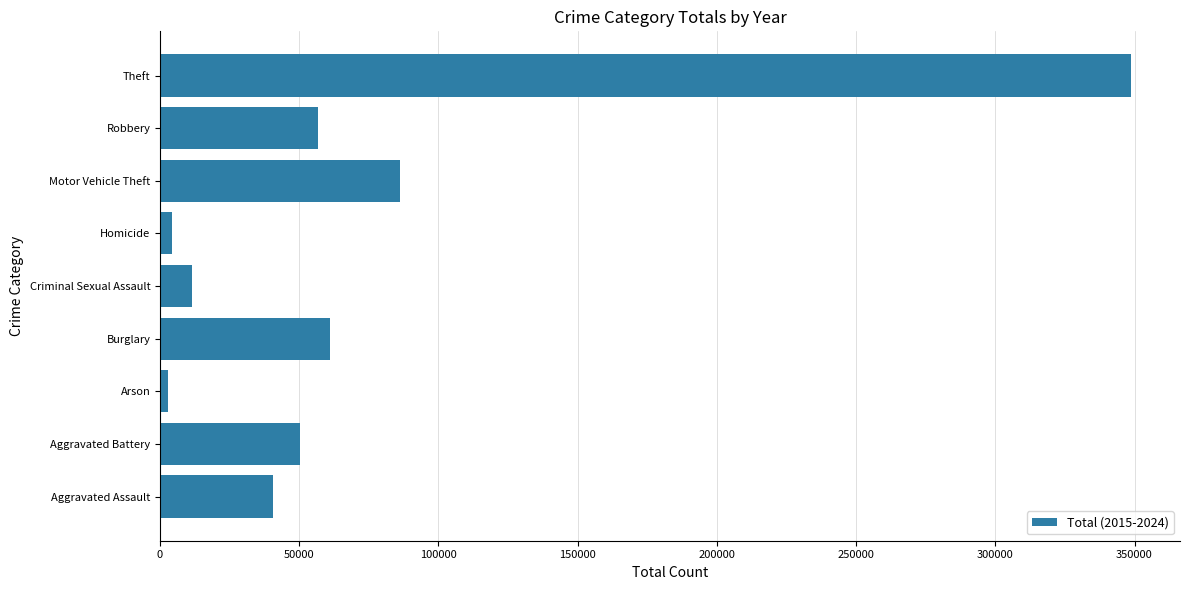

True or false: the data shows 91721 at Burglary.

False